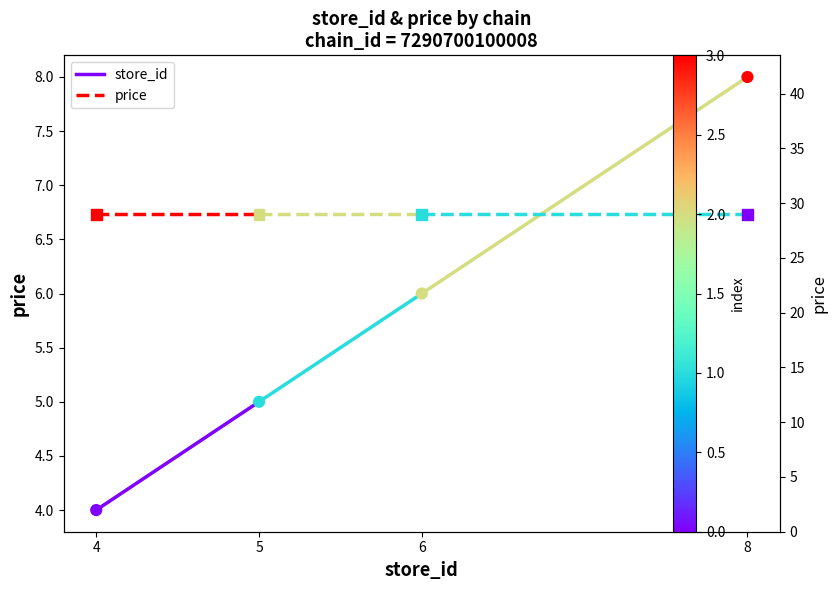

Which series has the largest total across all categories?

price